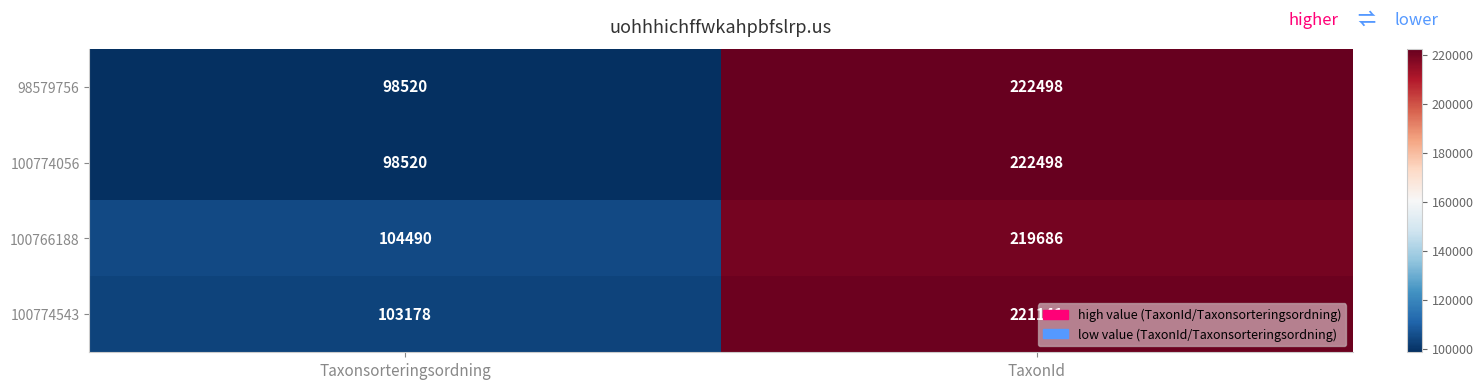

At which category is the sum across all series the highest?

TaxonId